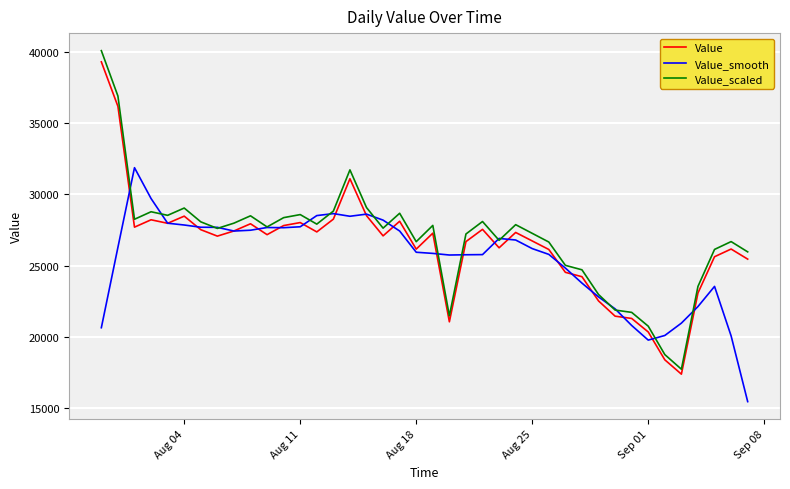

True or false: Value_scaled and Value cross at least once.

False